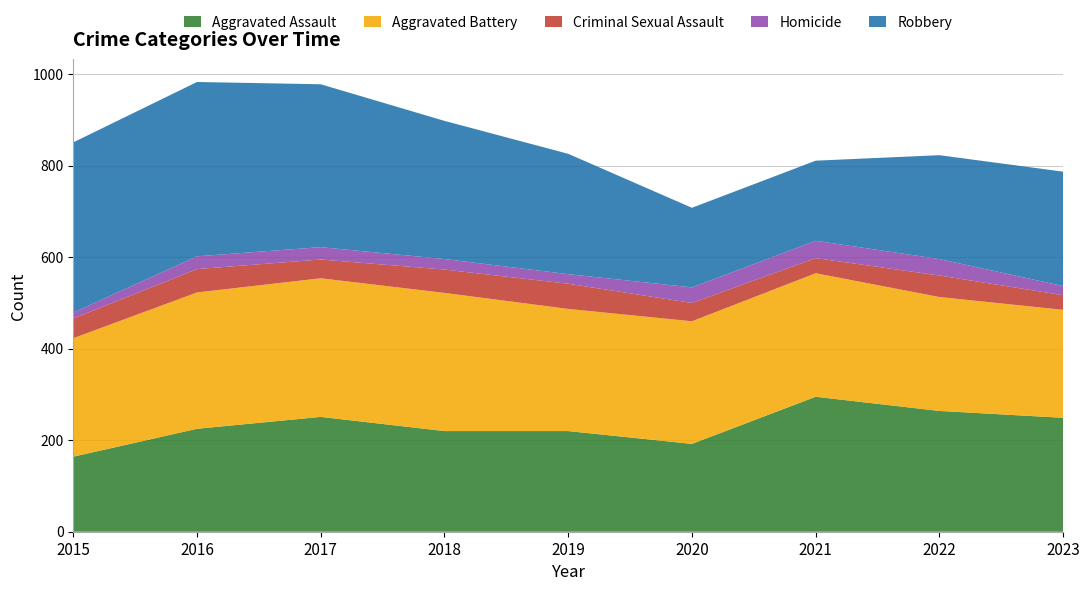

Reading left to right, what are all the values shown in this chart?

Aggravated Assault: 164	225	251	220	220	192	295	264	249
Aggravated Battery: 259	298	303	302	267	268	270	249	236
Criminal Sexual Assault: 43	51	41	51	55	40	33	47	32
Homicide: 13	28	27	23	21	34	38	36	20
Robbery: 372	381	356	302	263	174	175	227	250